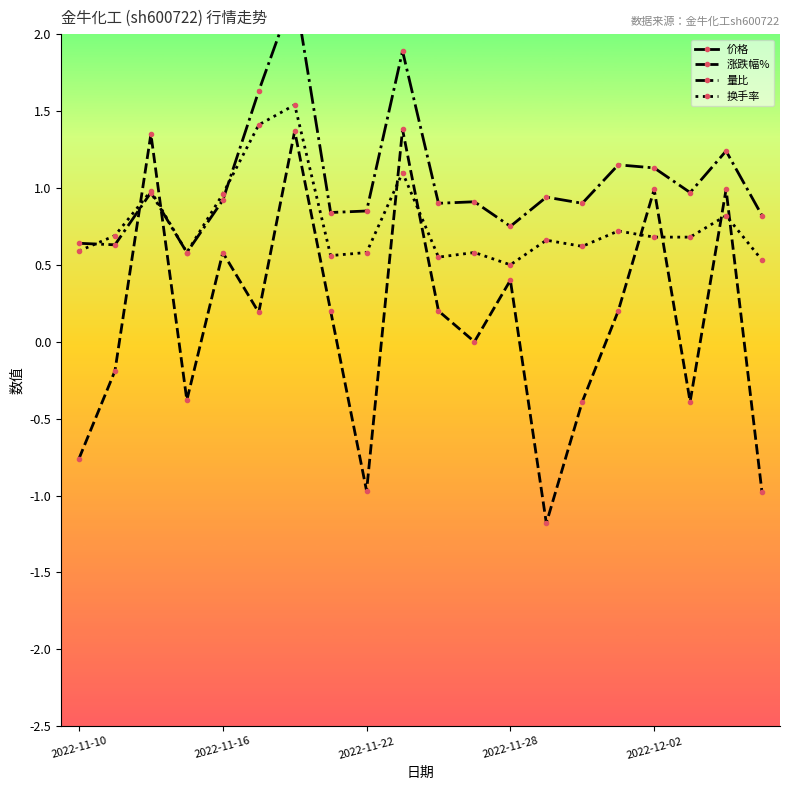

How many times do 量比 and 换手率 cross each other?

2